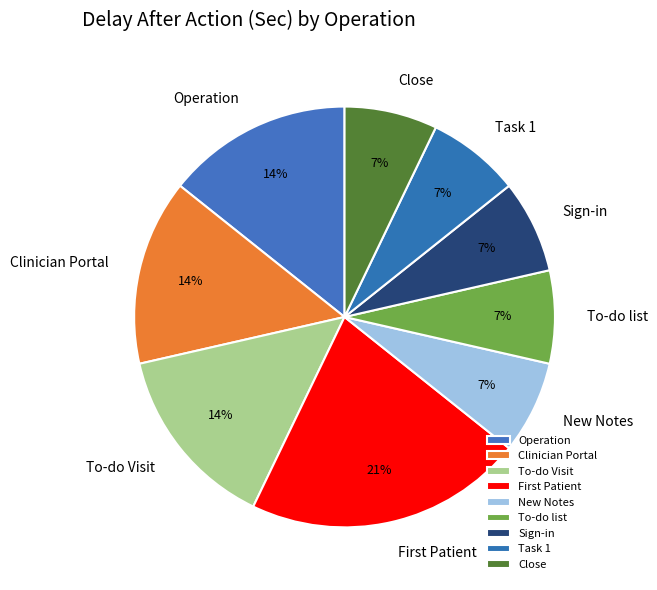

Is the sum of Clinician Portal and Task 1 greater than half?

No